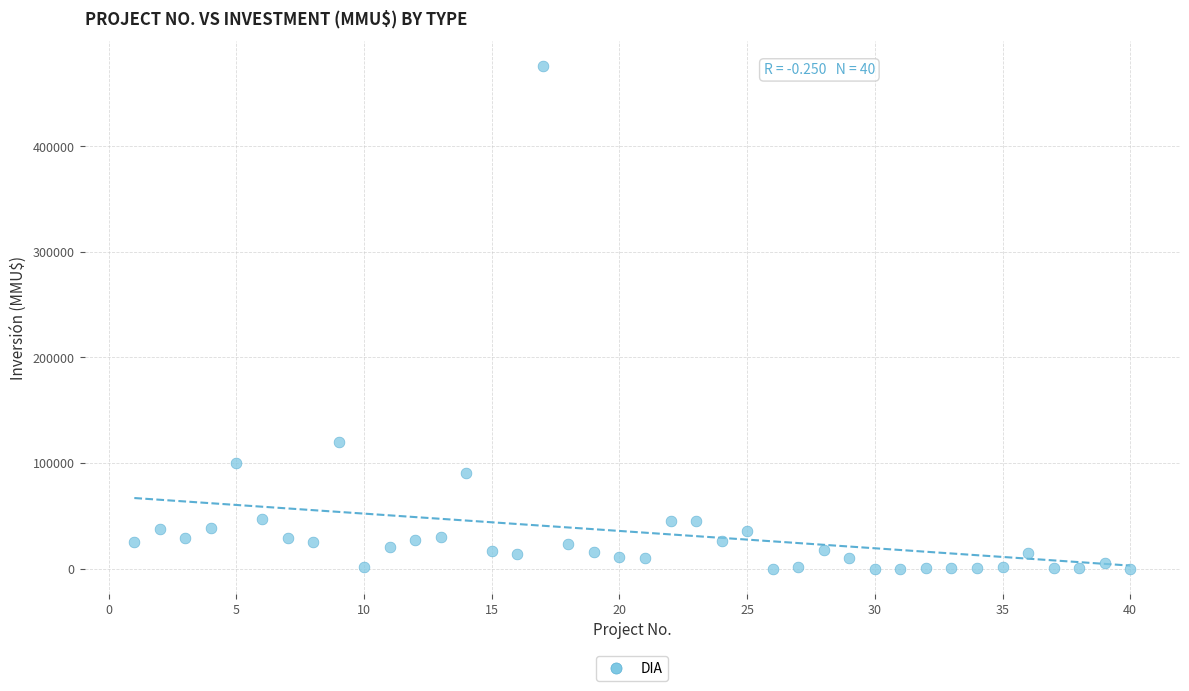

What Y value in the scatter plot is closest to 238000?

120000